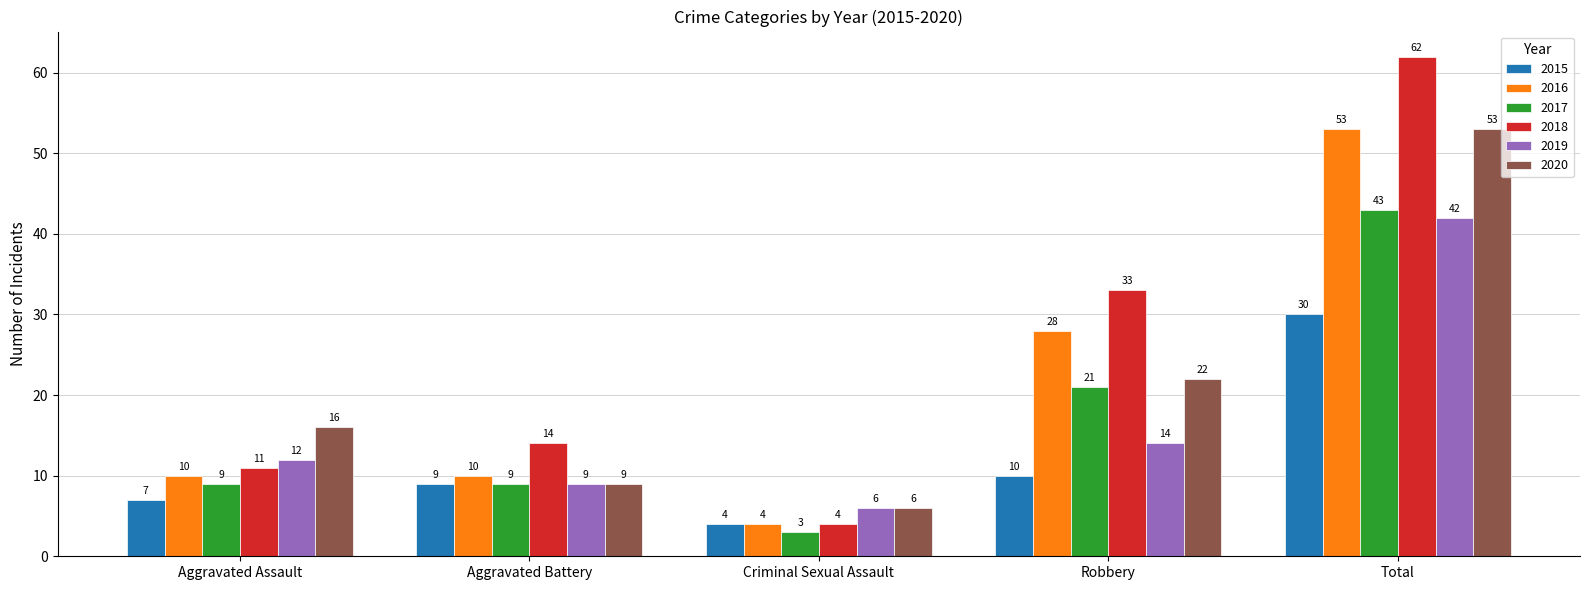

Reading right to left, list all the values displayed in this chart.

2015: Total=30	Robbery=10	Criminal Sexual Assault=4	Aggravated Battery=9	Aggravated Assault=7
2016: Total=53	Robbery=28	Criminal Sexual Assault=4	Aggravated Battery=10	Aggravated Assault=10
2017: Total=43	Robbery=21	Criminal Sexual Assault=3	Aggravated Battery=9	Aggravated Assault=9
2018: Total=62	Robbery=33	Criminal Sexual Assault=4	Aggravated Battery=14	Aggravated Assault=11
2019: Total=42	Robbery=14	Criminal Sexual Assault=6	Aggravated Battery=9	Aggravated Assault=12
2020: Total=53	Robbery=22	Criminal Sexual Assault=6	Aggravated Battery=9	Aggravated Assault=16